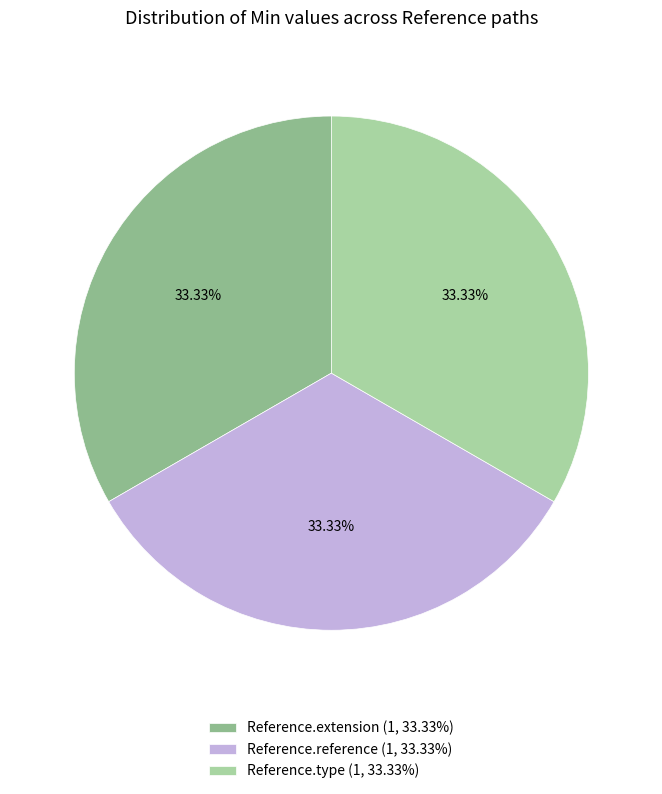

Approximately how many times larger is the value at Reference.reference (1, 33.33%) compared to Reference.type (1, 33.33%)?

1.0